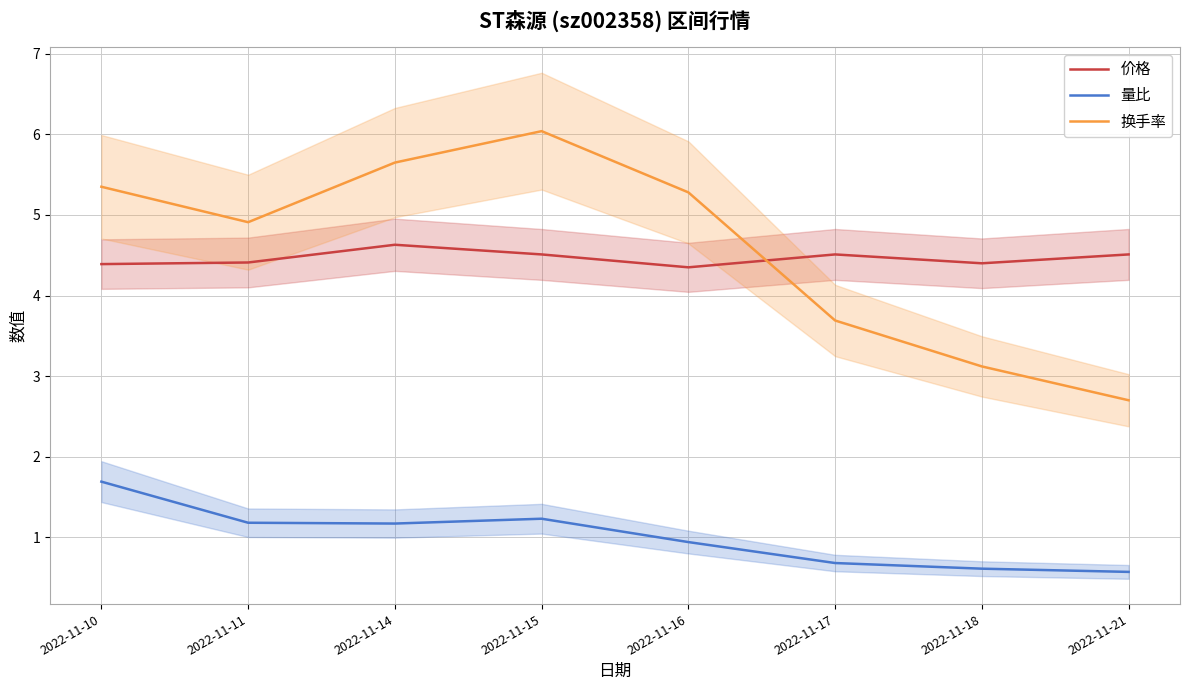

True or false: 价格 and 量比 intersect in this chart.

False